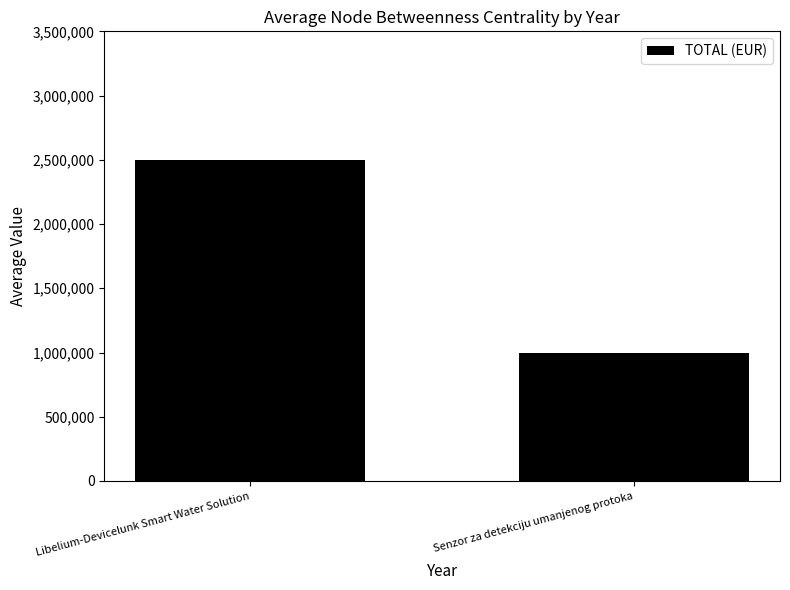

Reading right to left, transcribe all the data shown in this chart.

1000000	2500000